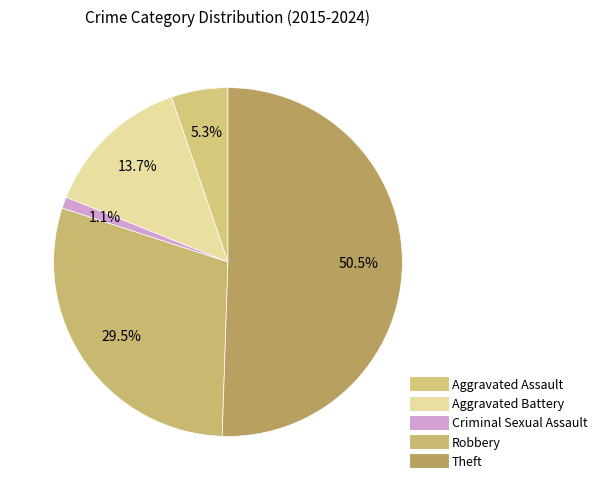

What portion of the pie excludes Aggravated Battery?

86.3%